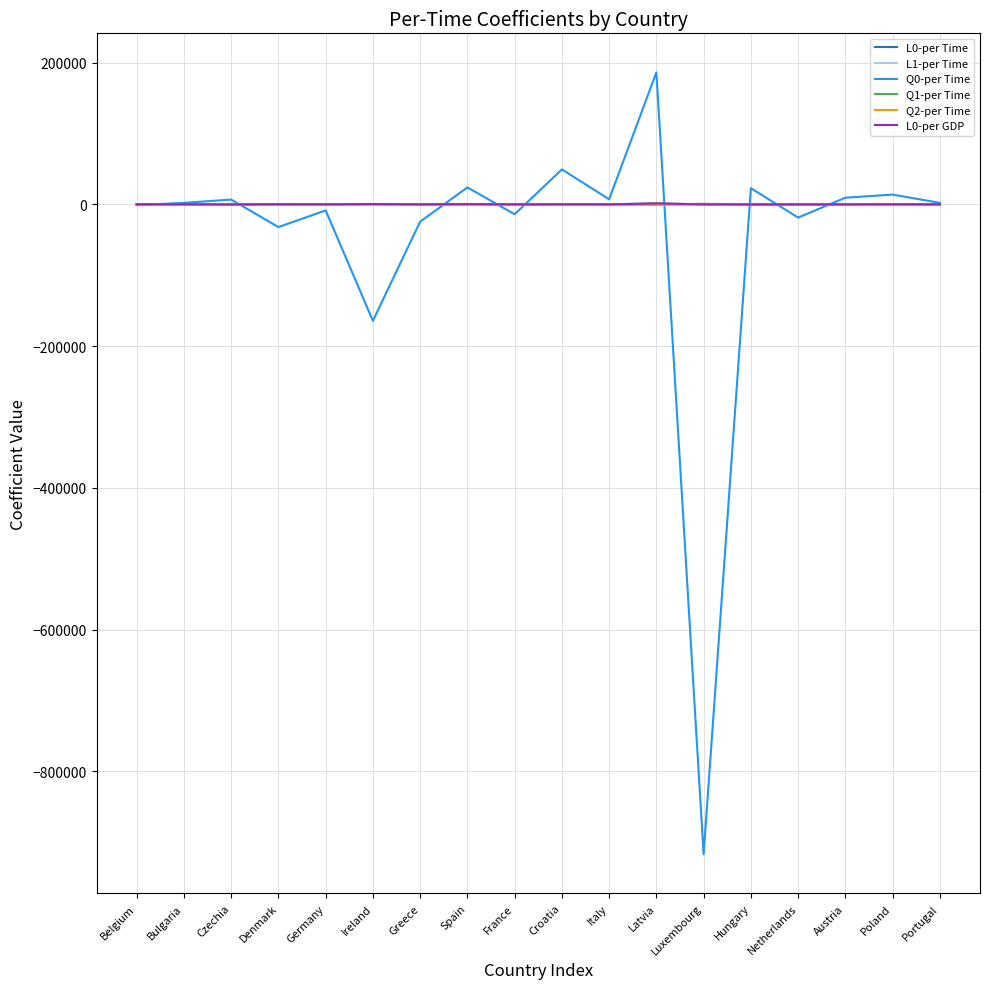

Does the chart have visible grid lines?

Yes